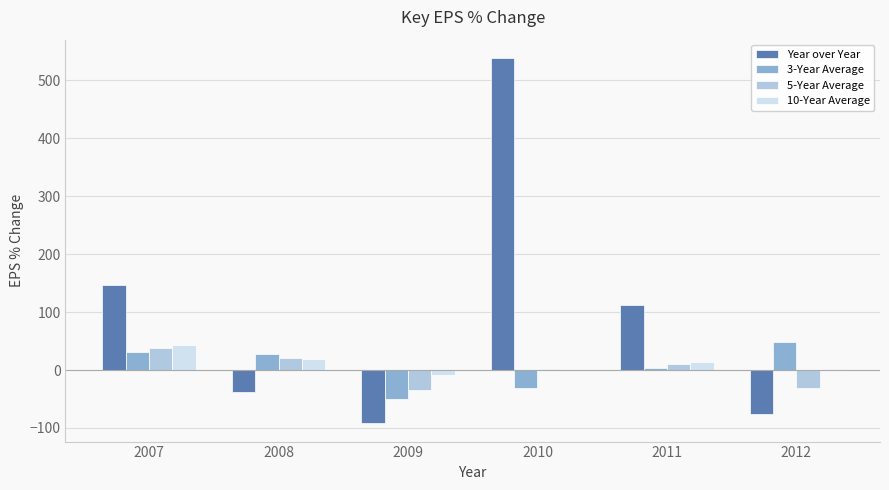

Which label corresponds to the largest value in the chart?

2010